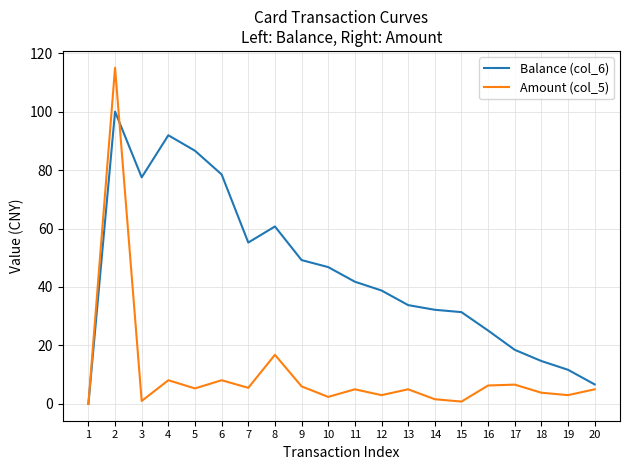

At how many categories does at least one series exceed 101?

1